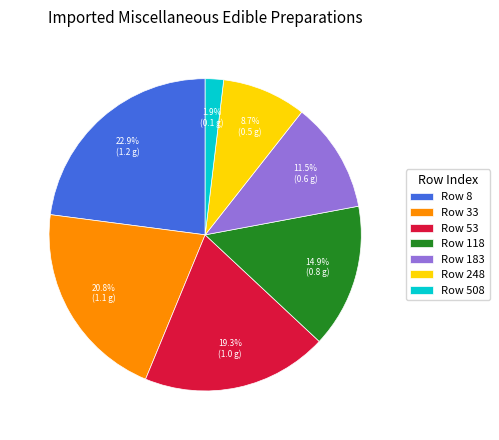

To the nearest percent, what is the difference between the largest and smallest slice percentages?

21%